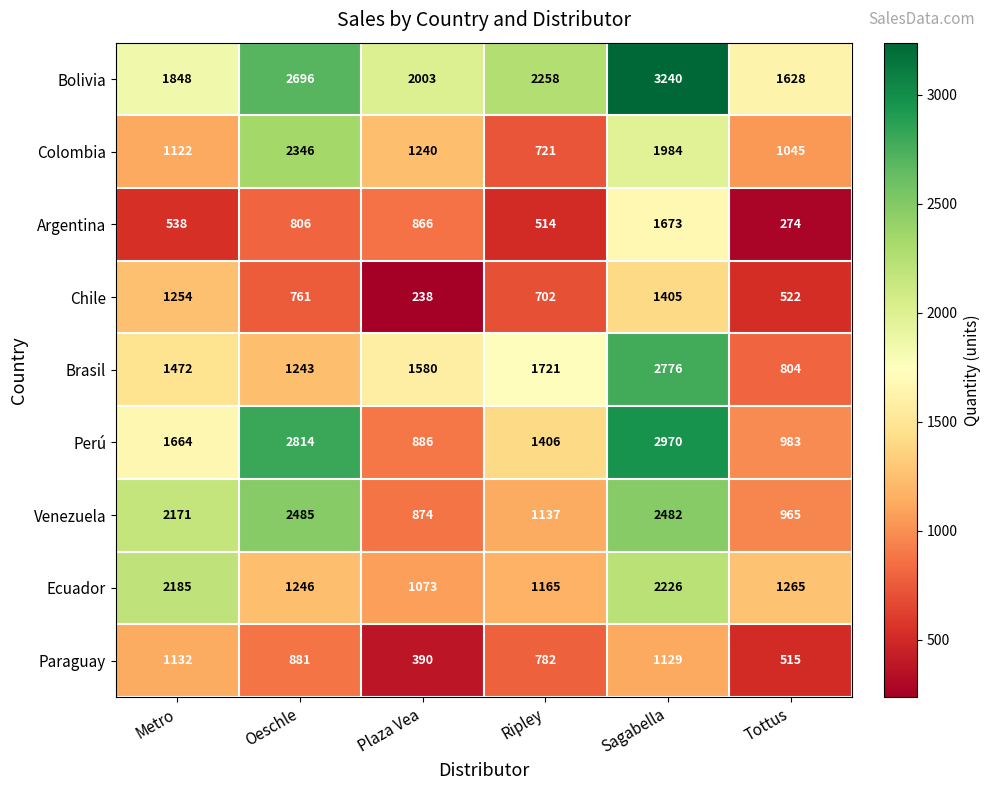

Read the Venezuela value at Ripley, to the nearest 100.

1100